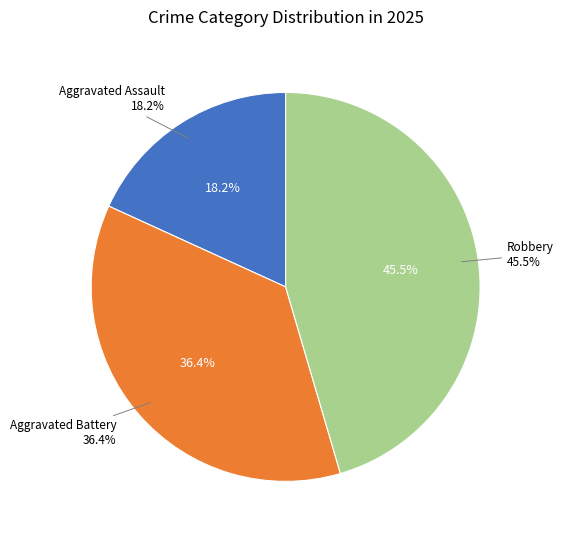

Rank the categories by value from lowest to highest.

Aggravated Assault, Aggravated Battery, Robbery